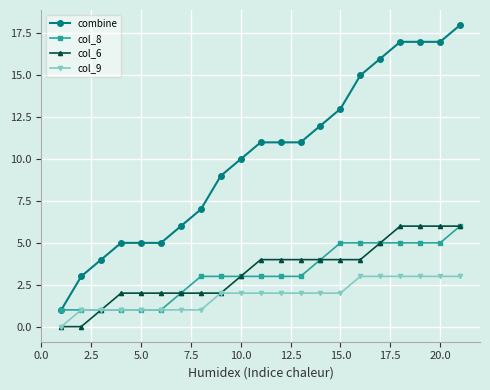

True or false: col_6 and combine cross at least once.

False